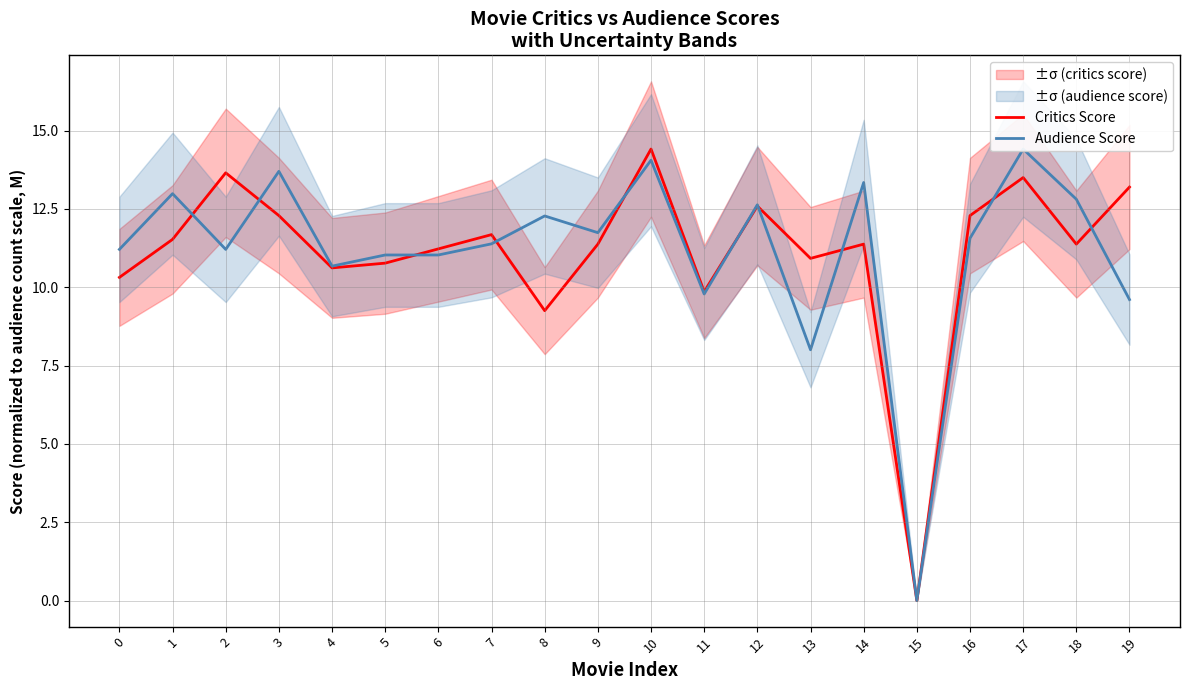

What is the difference between the highest and lowest values at 11?

0.1